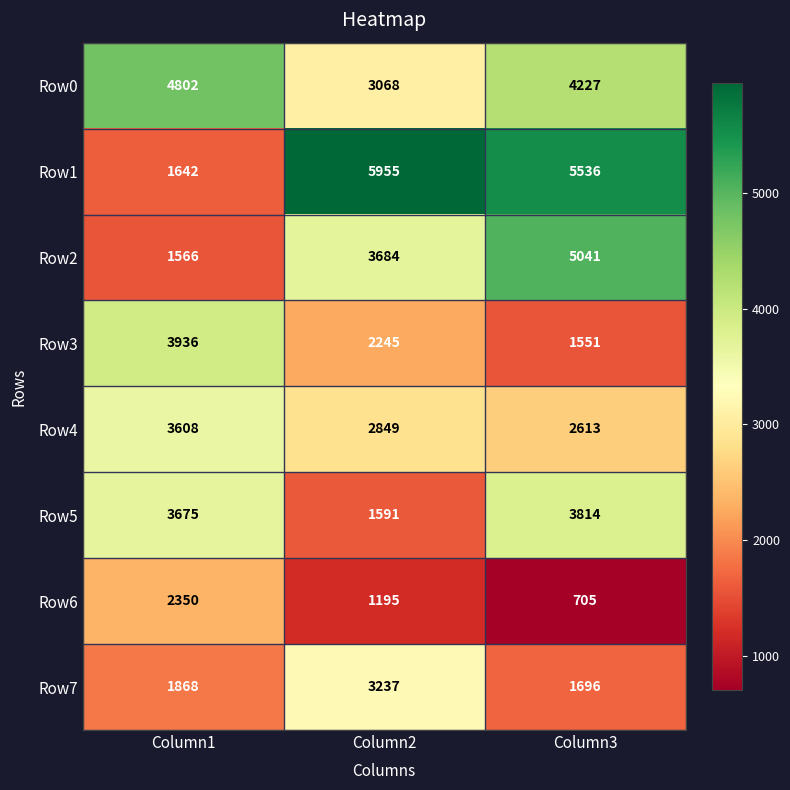

The value of Row7 at Column3 is 1696. True or false?

True